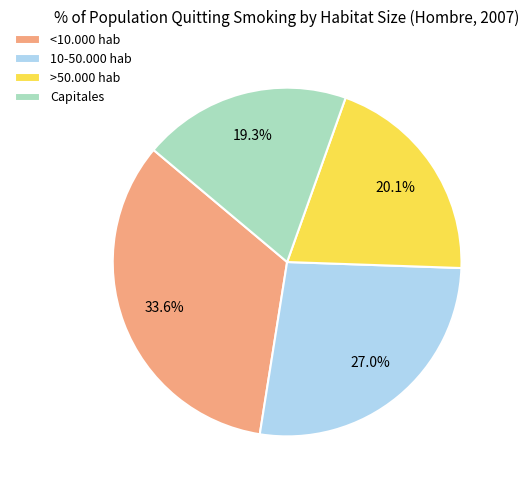

To the nearest percent, what is the difference between the largest and smallest slice percentages?

14%